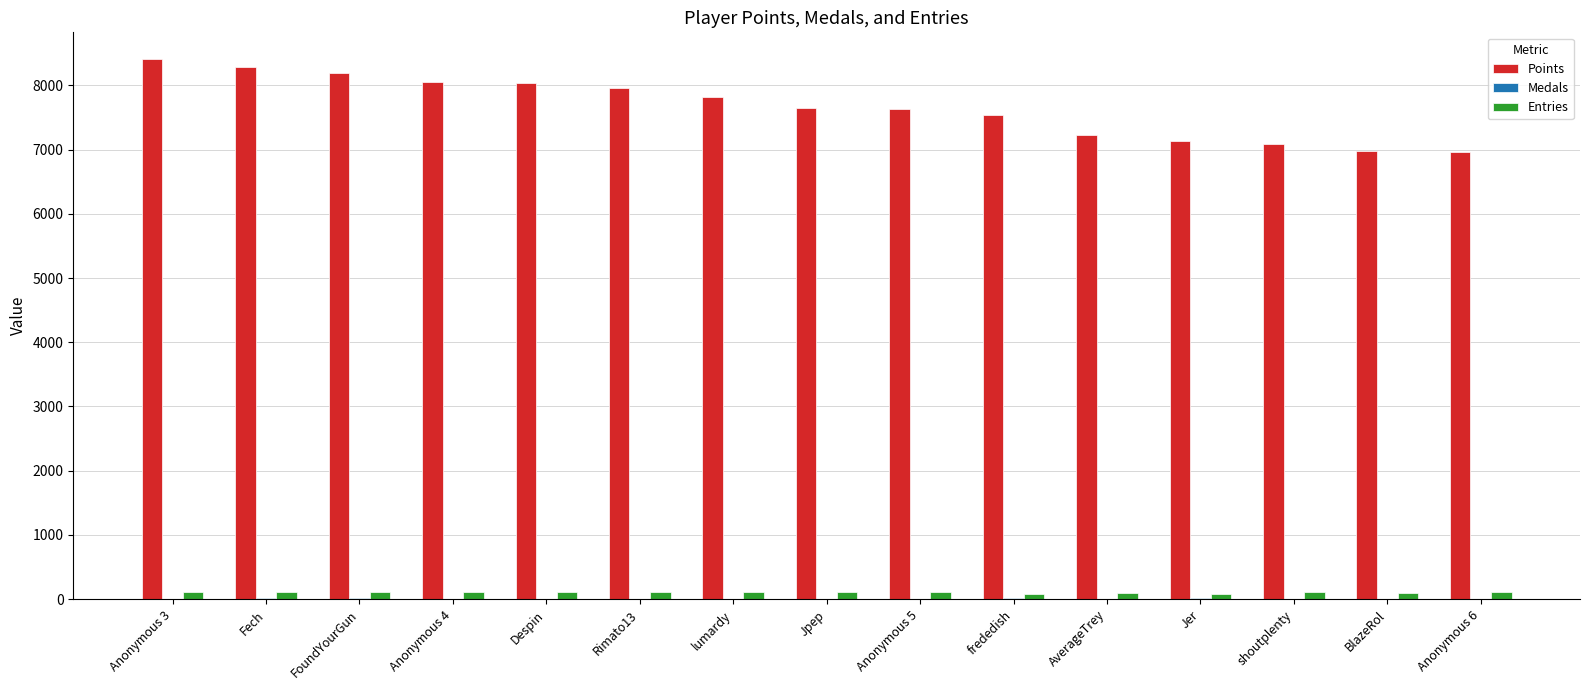

The Points series shows 8191 at FoundYourGun. True or false?

True